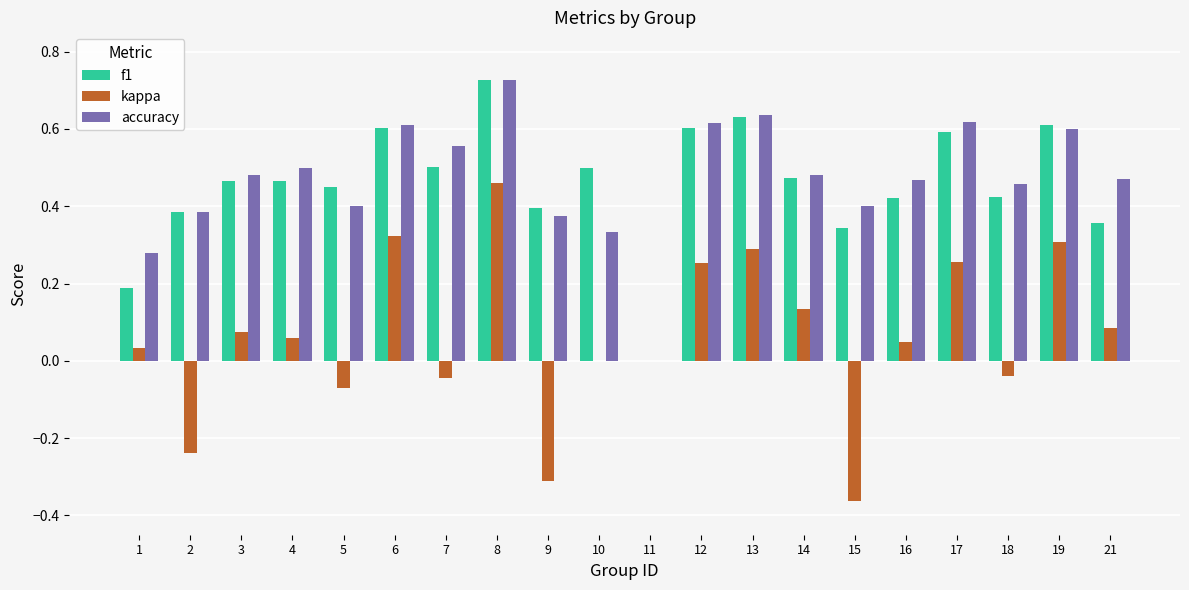

Which category has the highest value in the accuracy series?

8